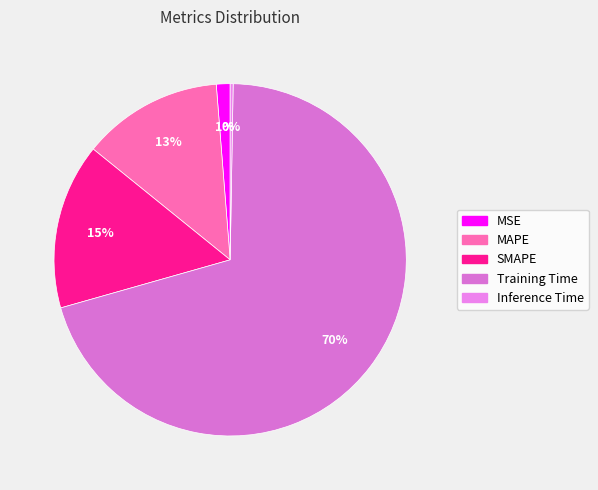

Is there a majority slice in this chart?

Yes